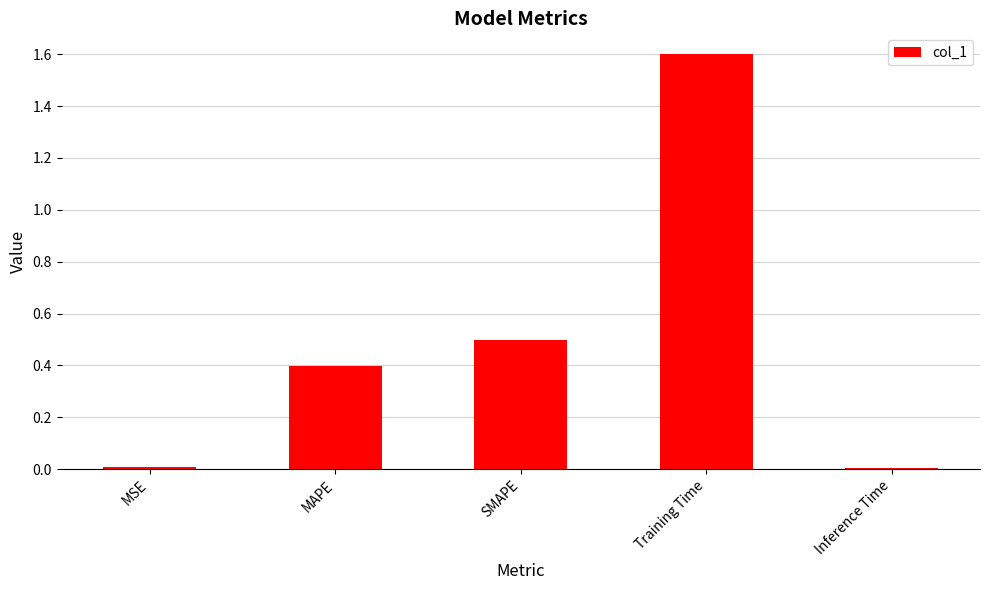

What is the difference between the second highest and minimum values?

0.5